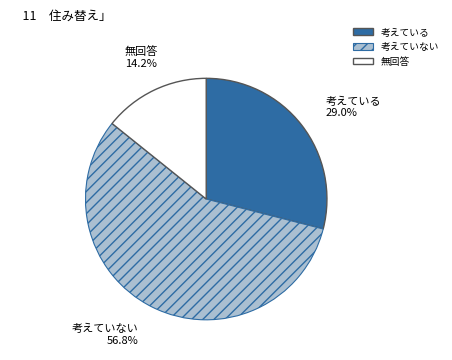

Which category accounts for the majority?

考えていない